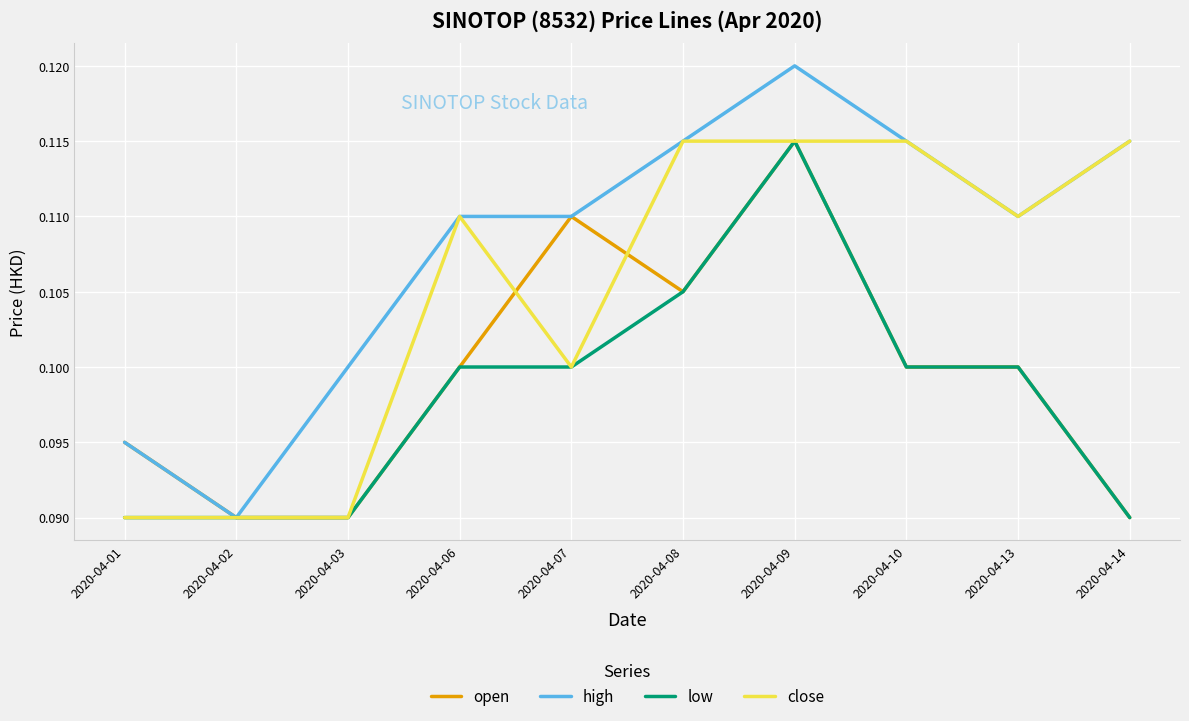

Which series has the largest total across all categories?

high